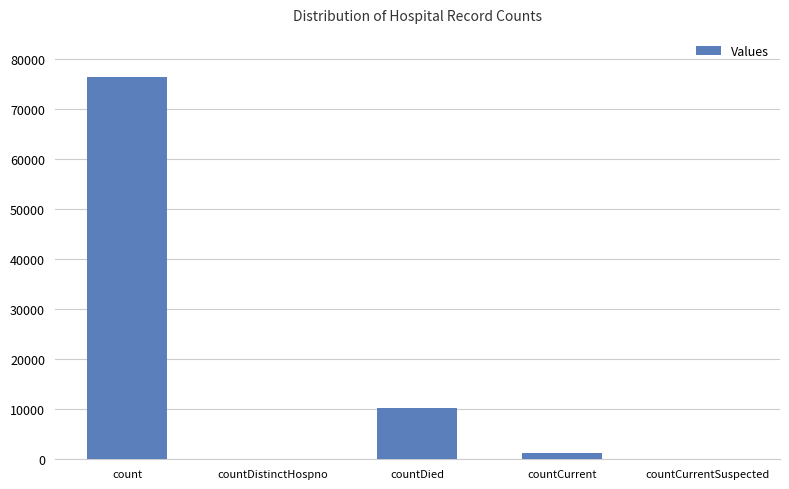

At which label is the value closest to 38220?

countDied